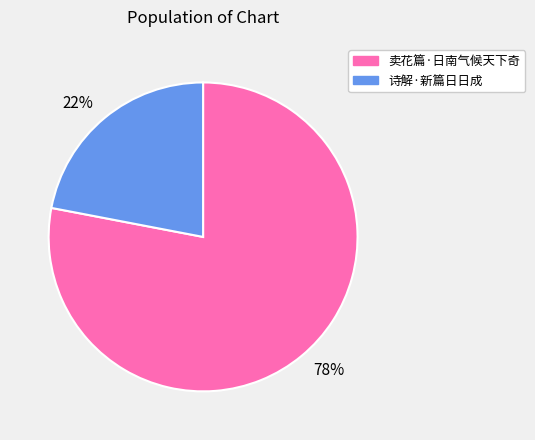

How many slices are in this pie chart?

2